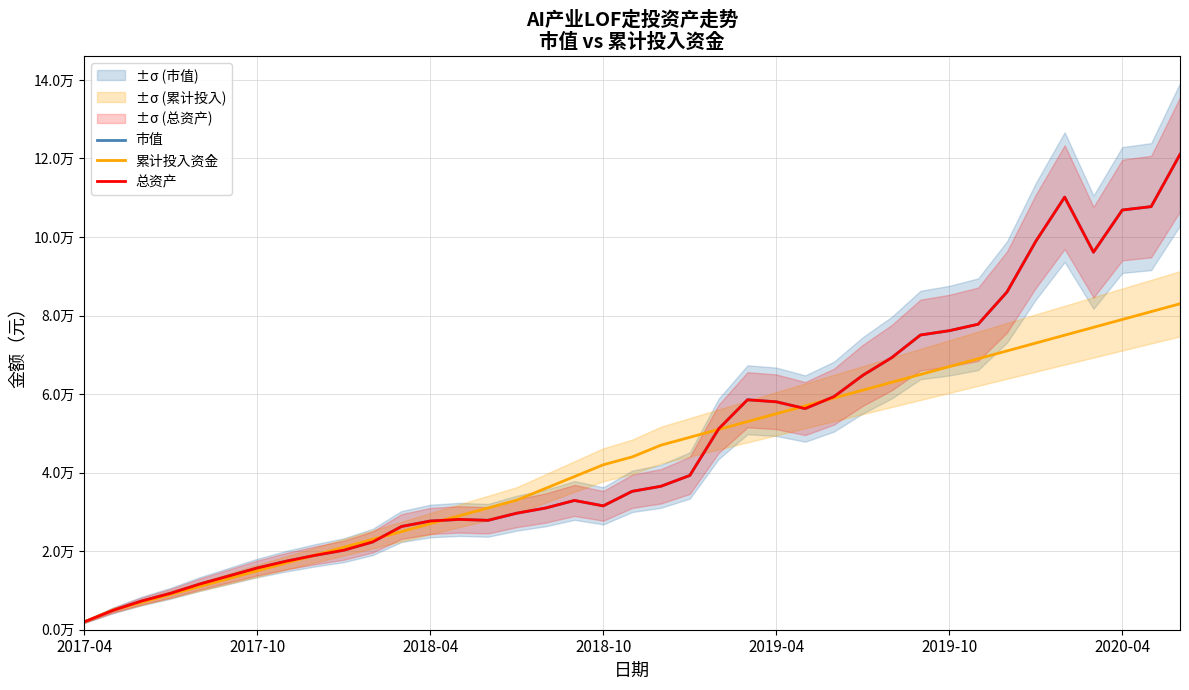

How many values in the 市值 series are below 35238?

19